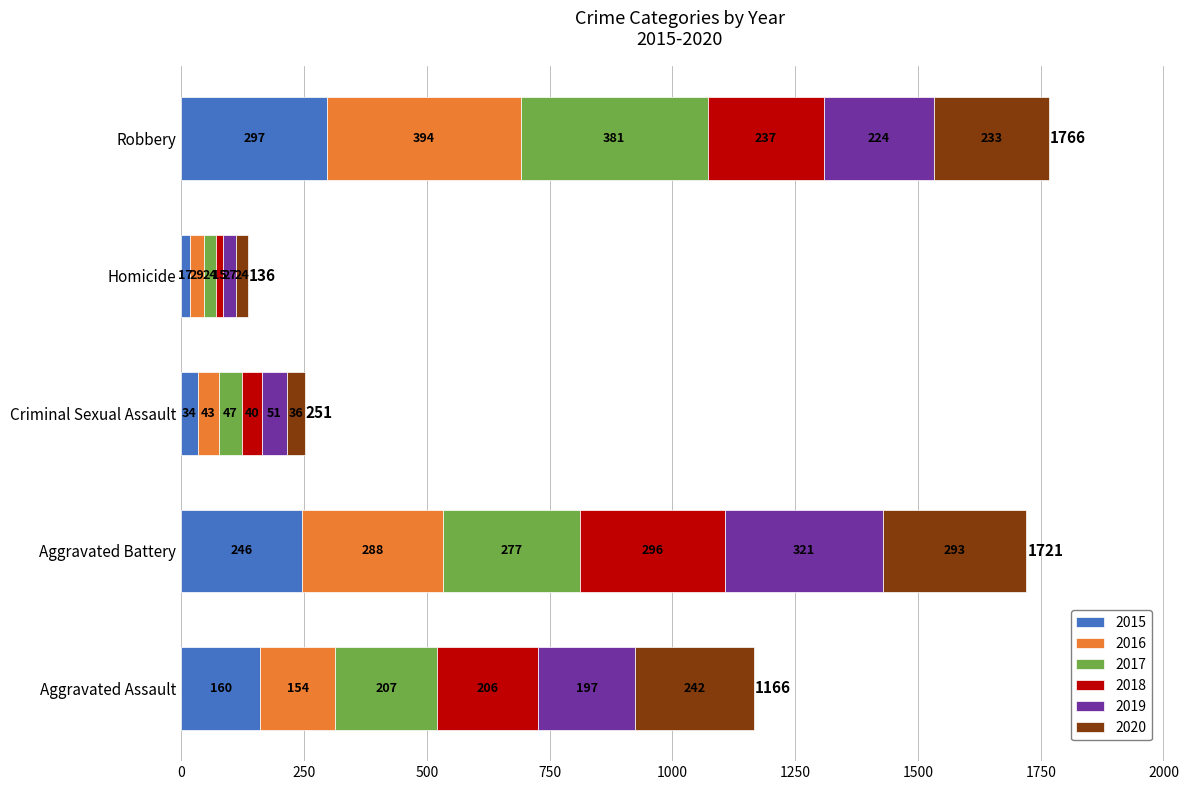

How many data points does each series have?

5